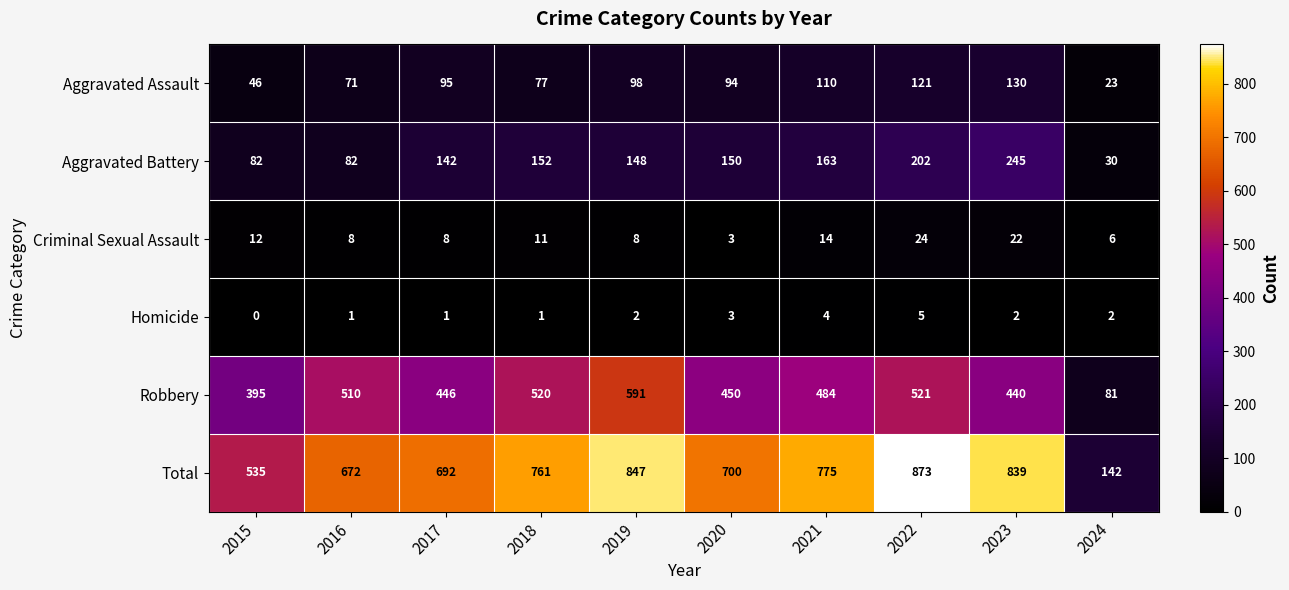

At 2019, list the series in order from largest to smallest.

Total, Robbery, Aggravated Battery, Aggravated Assault, Criminal Sexual Assault, Homicide